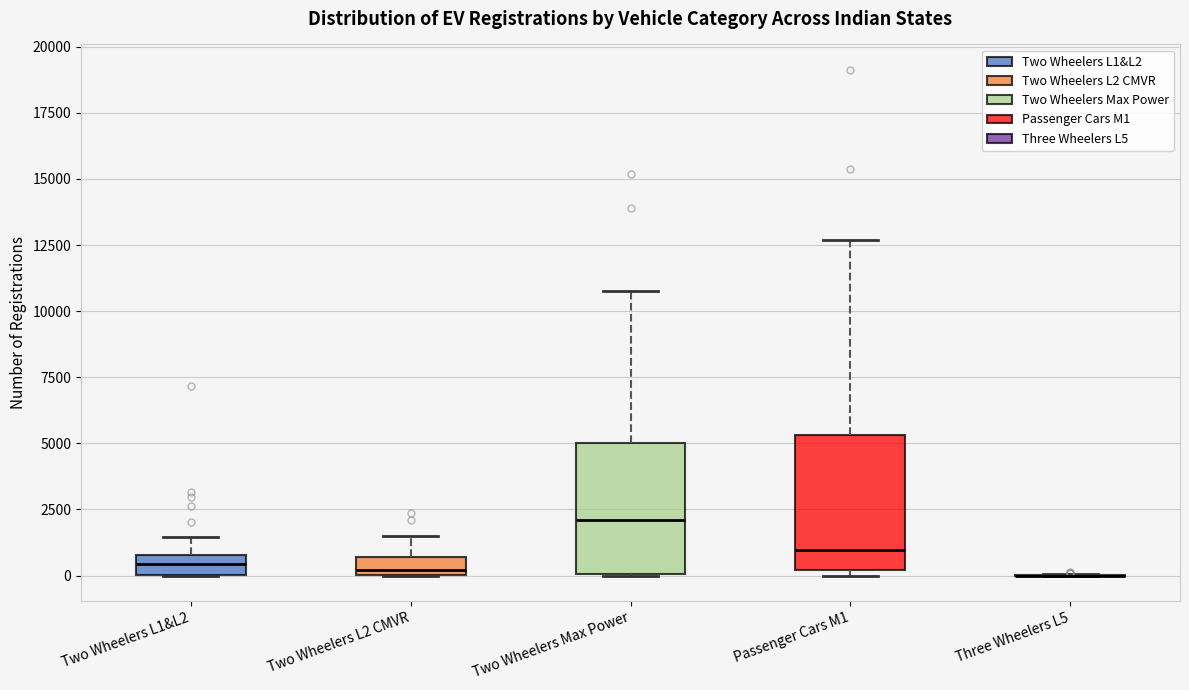

Where does the upper whisker of the box for Two Wheelers Max Power end on the y-axis? The values are not printed on the chart, so give them approximately, as read against the axis.

11000